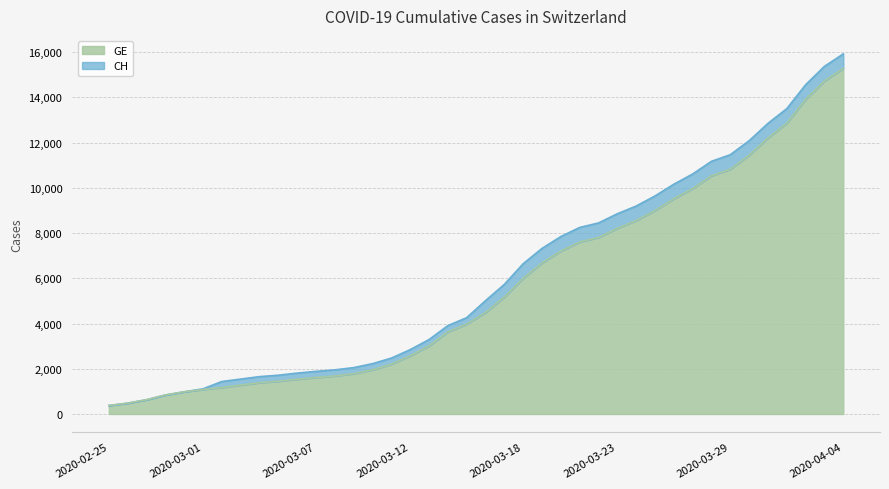

True or false: CH and GE cross at least once.

False